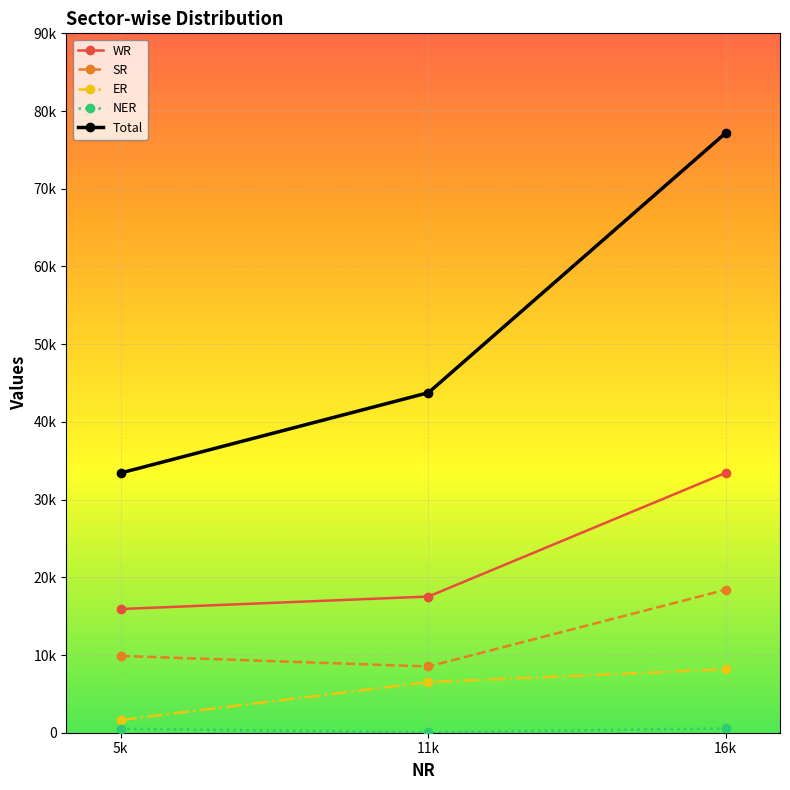

Does the chart have visible grid lines?

Yes